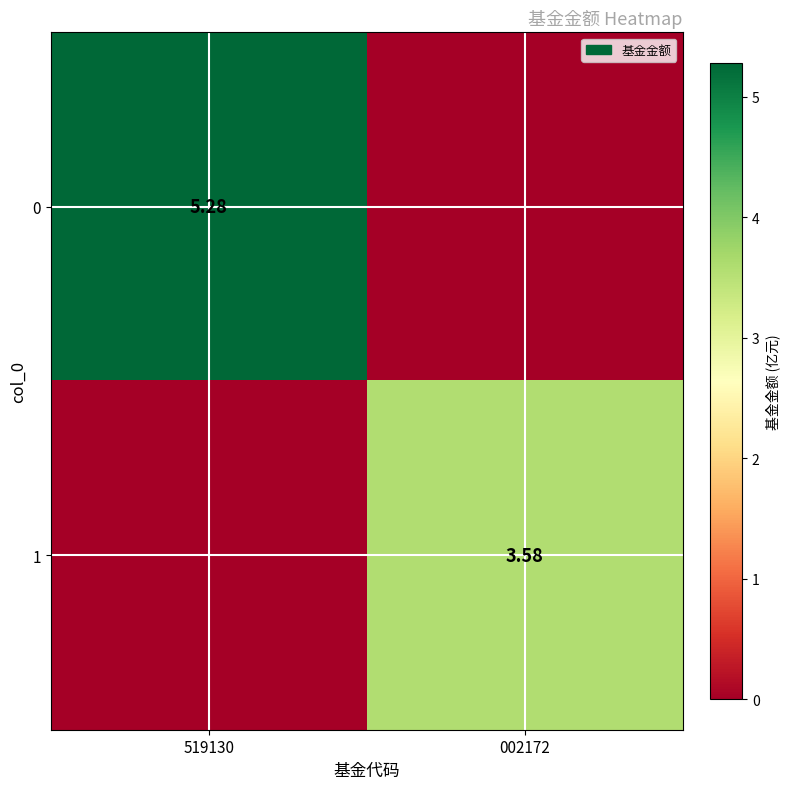

Is the value of 0 at 519130 greater than the value of 1 at 002172?

Yes